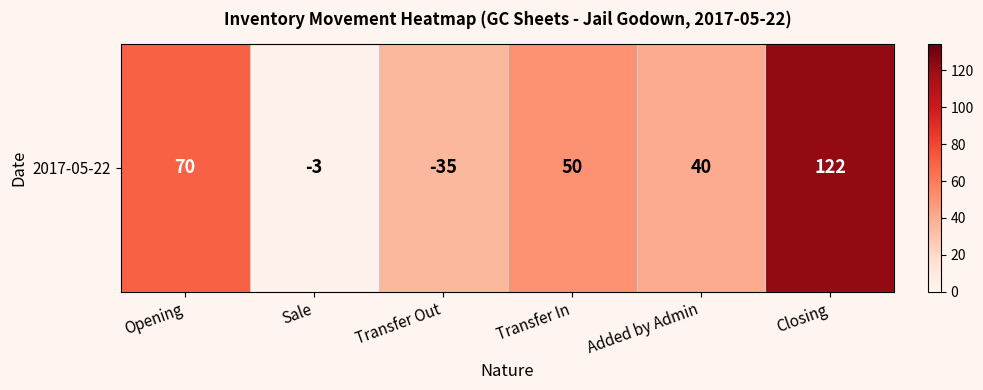

Rank the categories by value from highest to lowest.

Closing, Opening, Transfer In, Added by Admin, Transfer Out, Sale